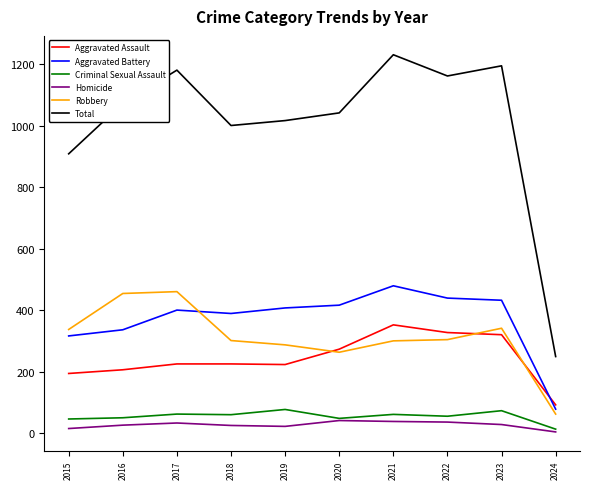

The Total series shows 1180 at 2017. True or false?

True